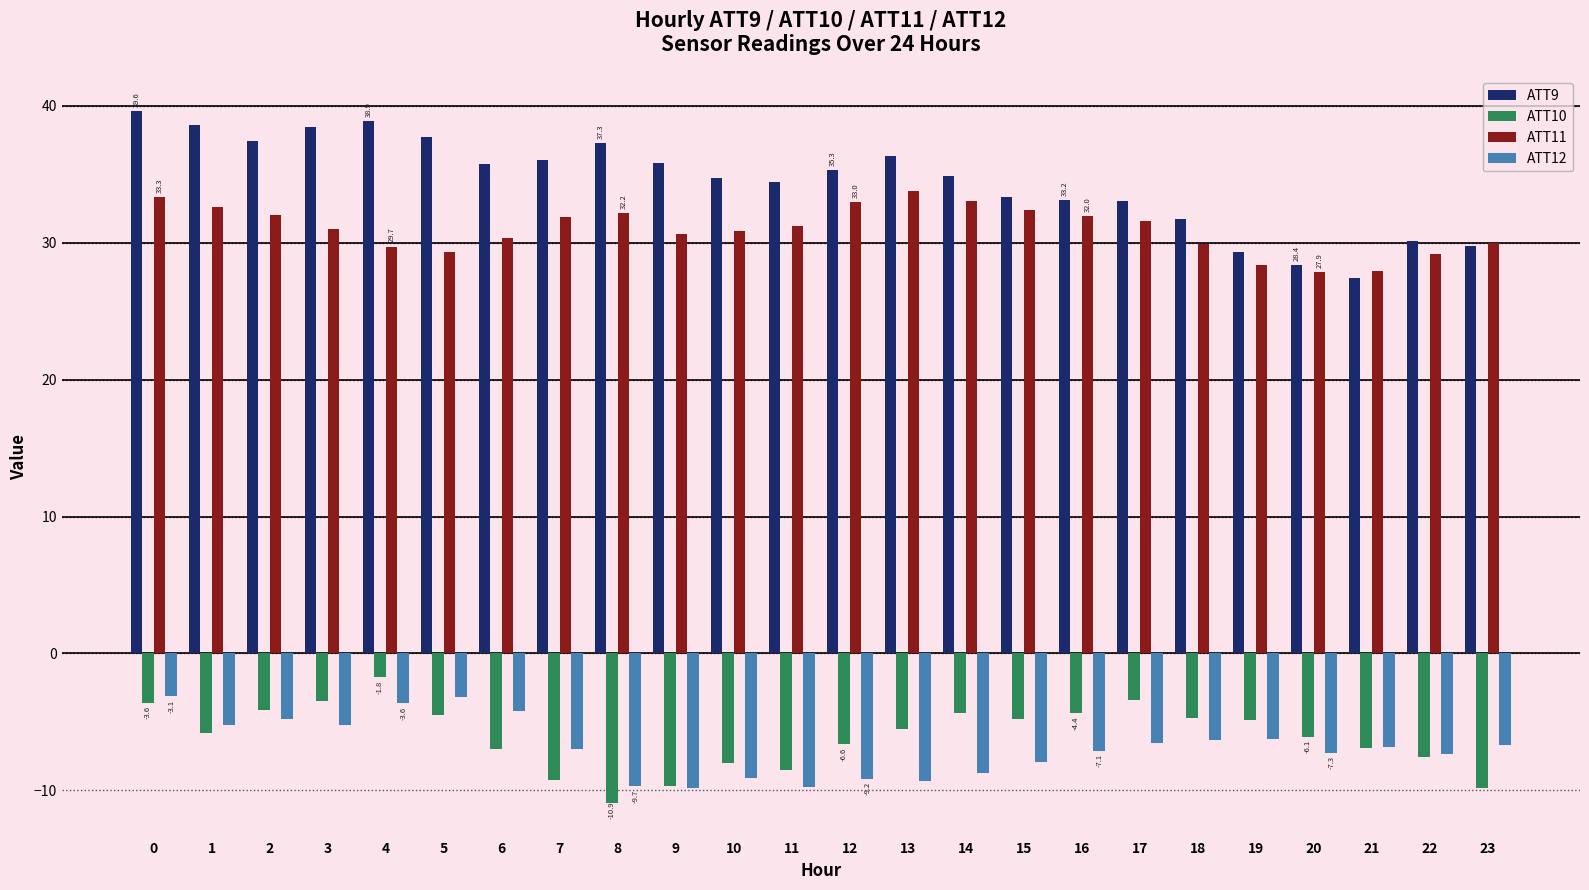

What is the average value of the ATT12 series?

-6.8